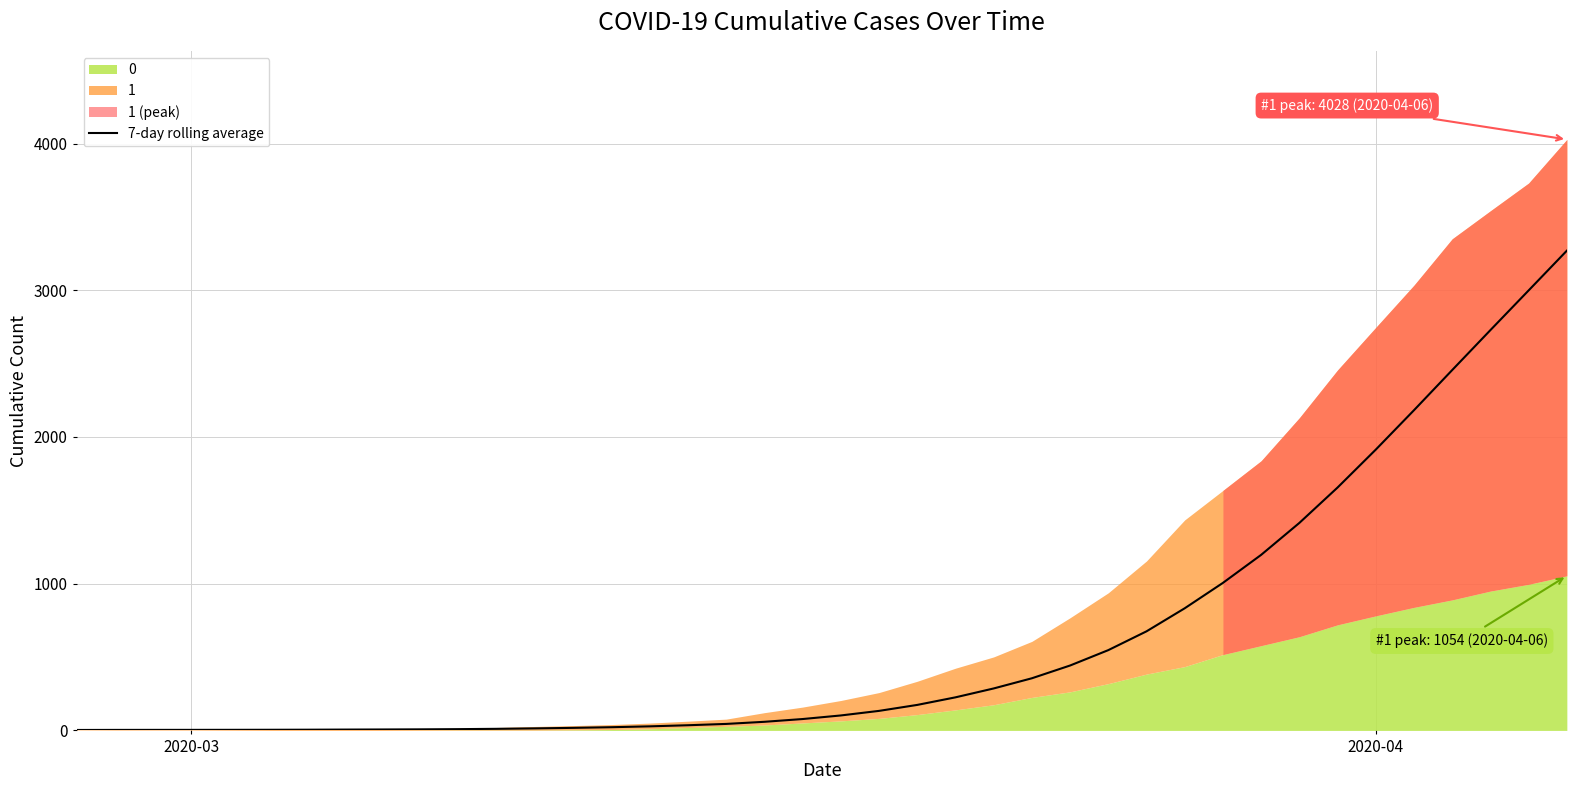

True or false: the data has more than 0 interior local peaks.

False